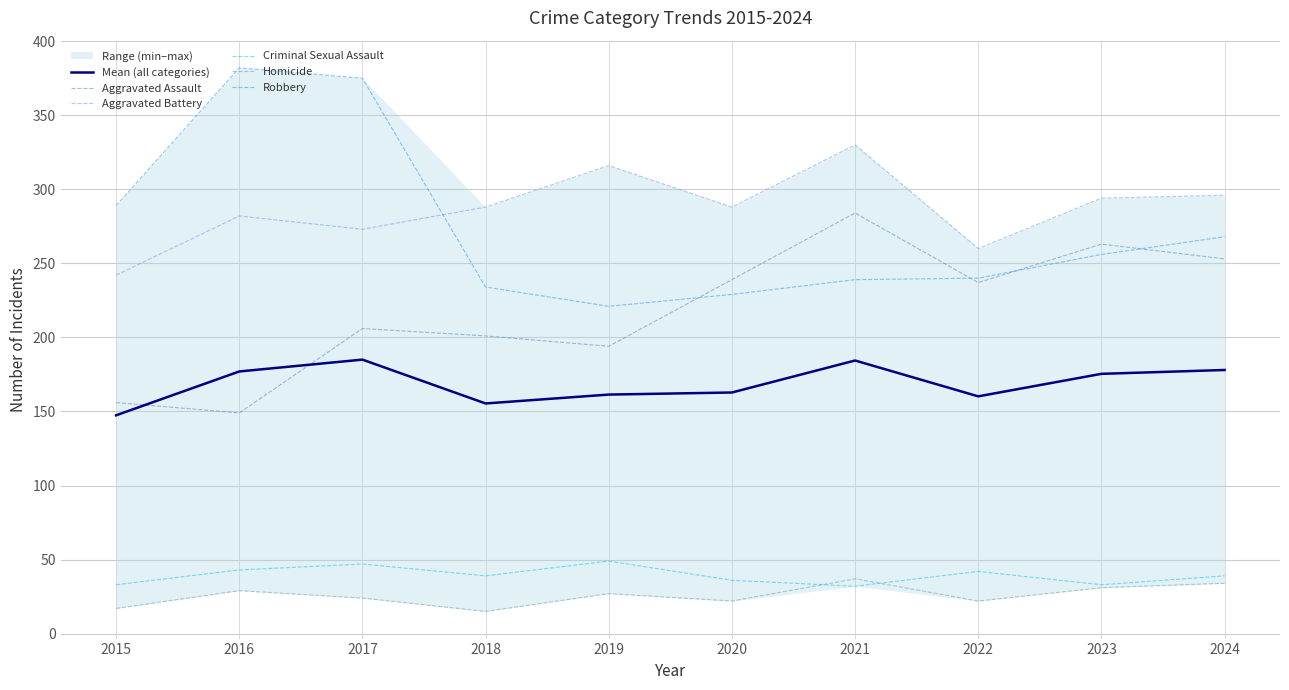

Which series changed the most between 2016 and 2019?

Robbery